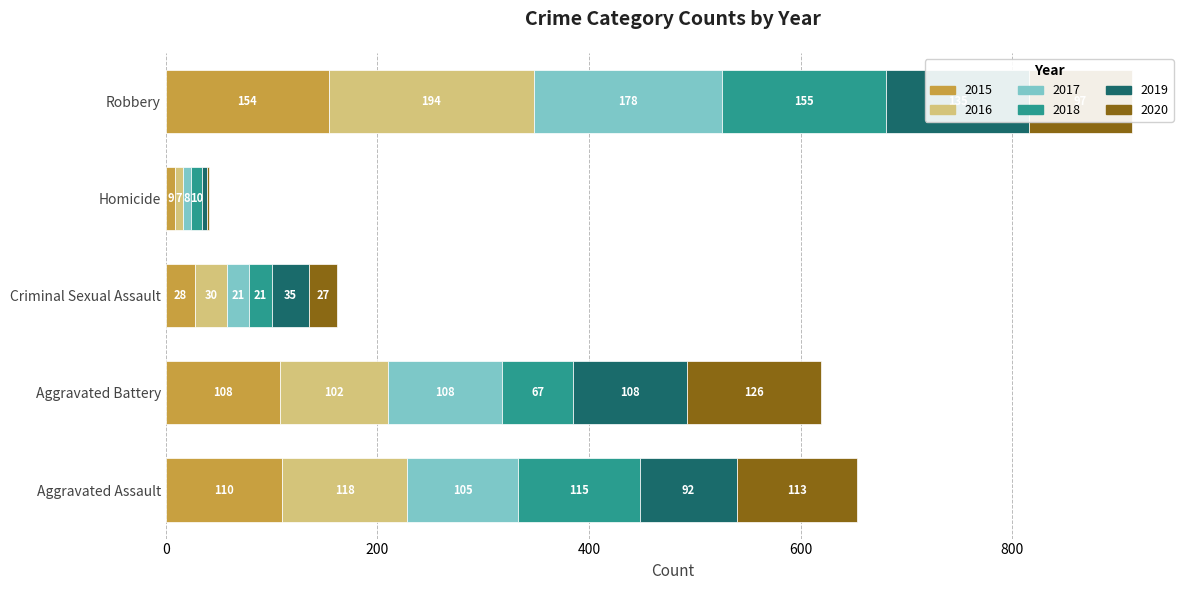

Where does the 2017 series first go above 105?

Aggravated Battery